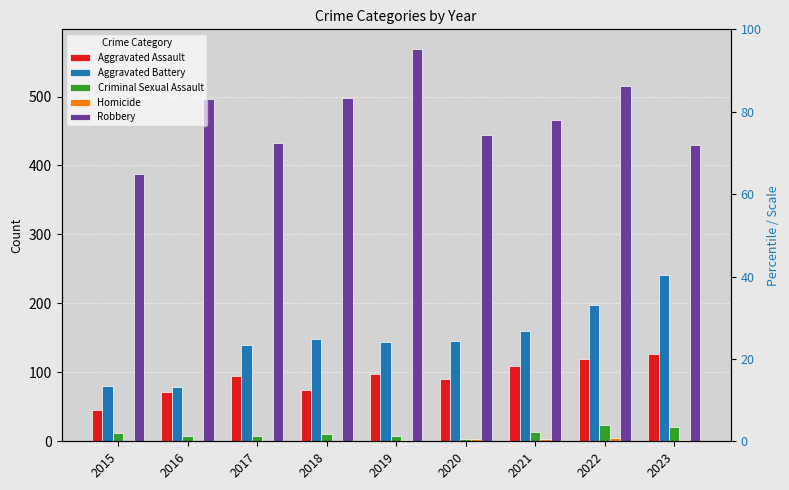

What value does the Homicide series have at 2017?

1